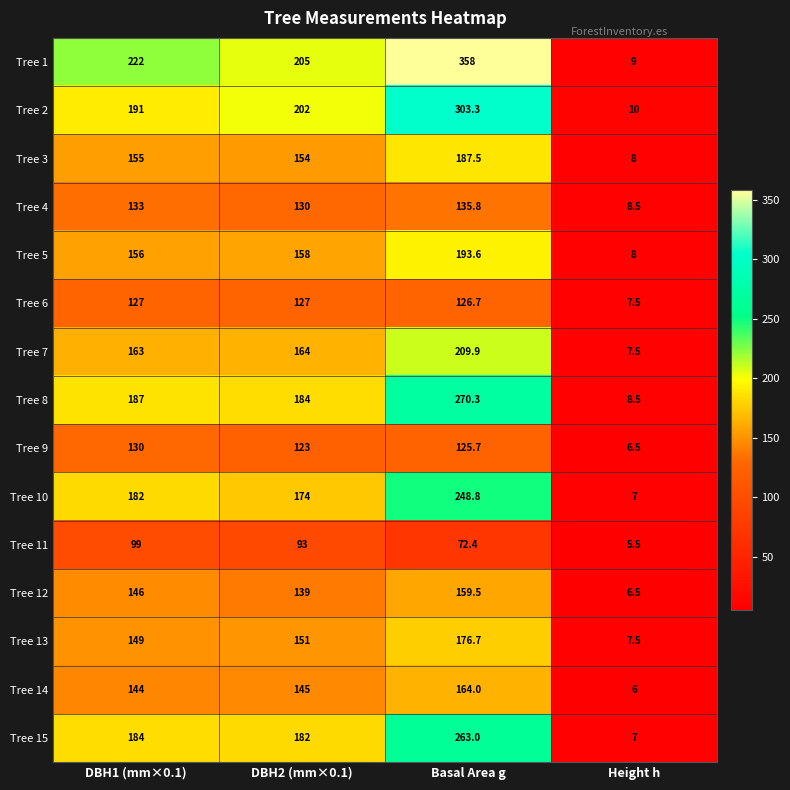

Is it true that Tree 4 equals 8.5 at Height h?

True